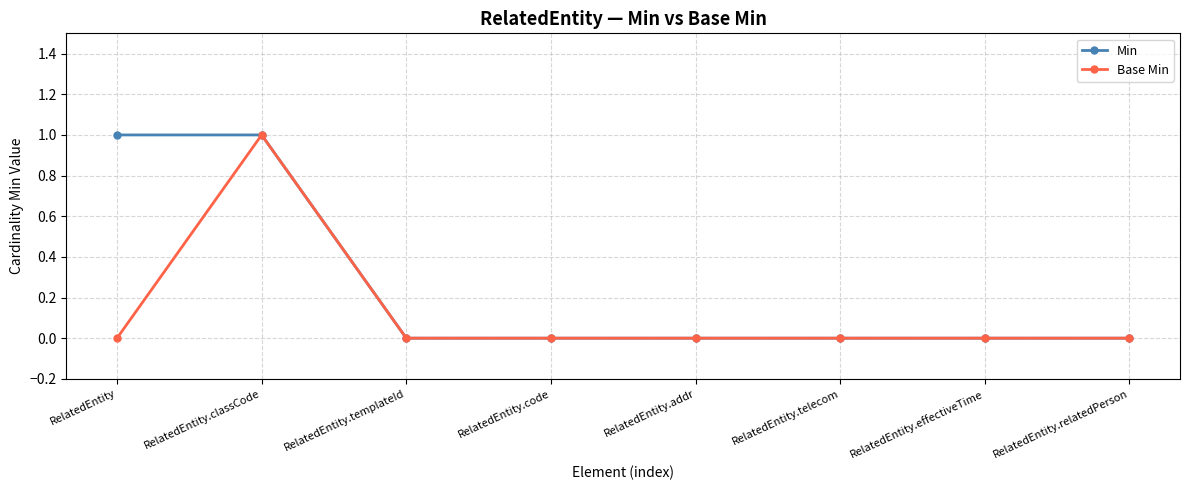

Which series has the largest total across all categories?

Min